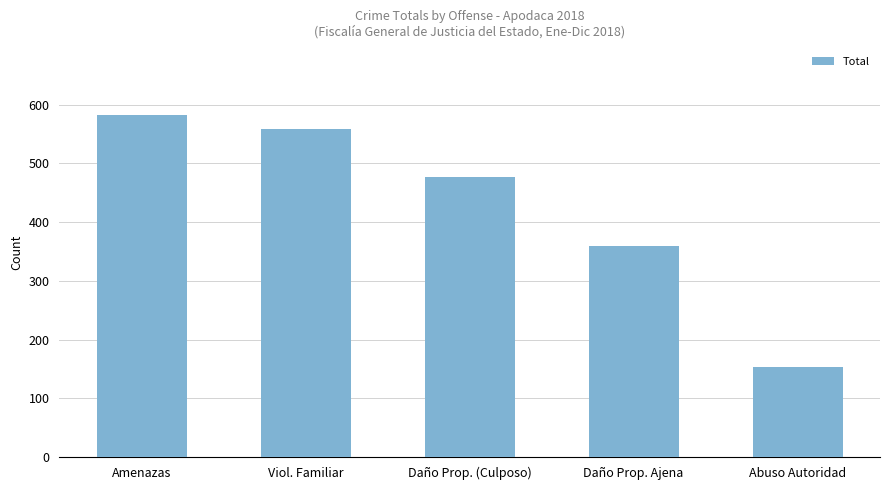

At which category does the chart reach its minimum across all series?

Abuso Autoridad